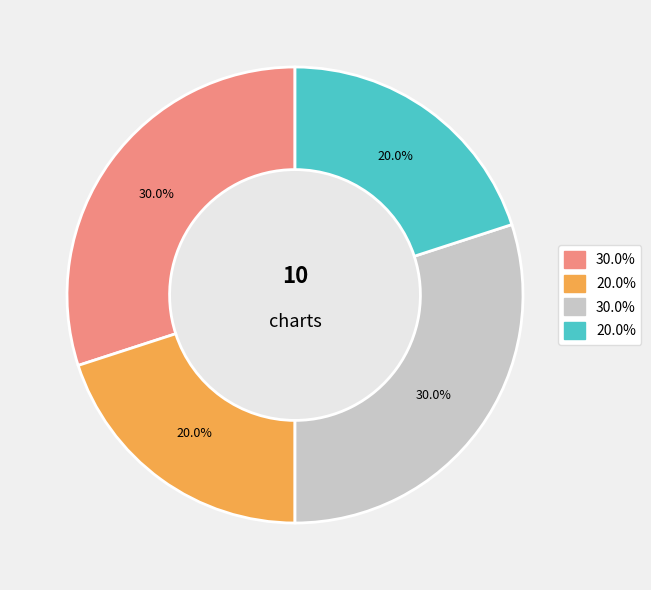

Is there any slice that represents more than half of the pie?

No